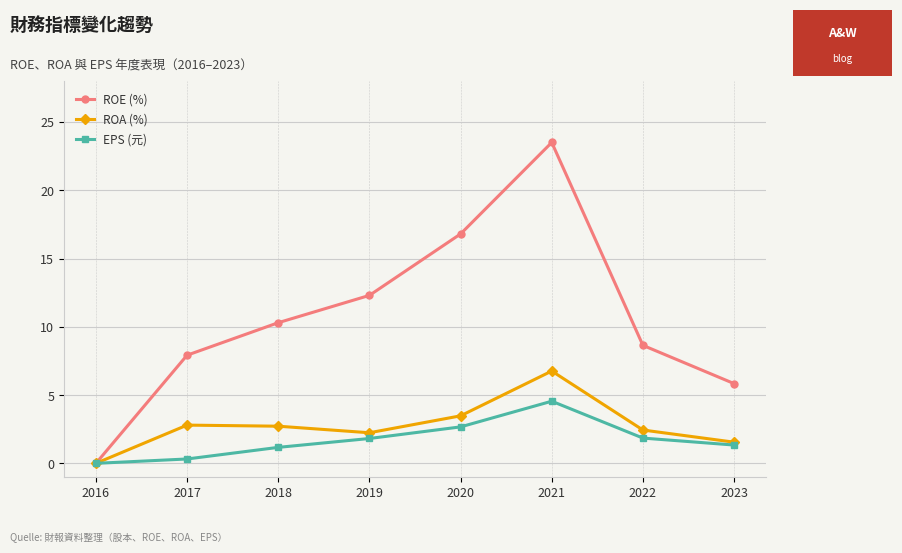

At 2017, list the series in order from smallest to largest.

EPS (元), ROA (%), ROE (%)